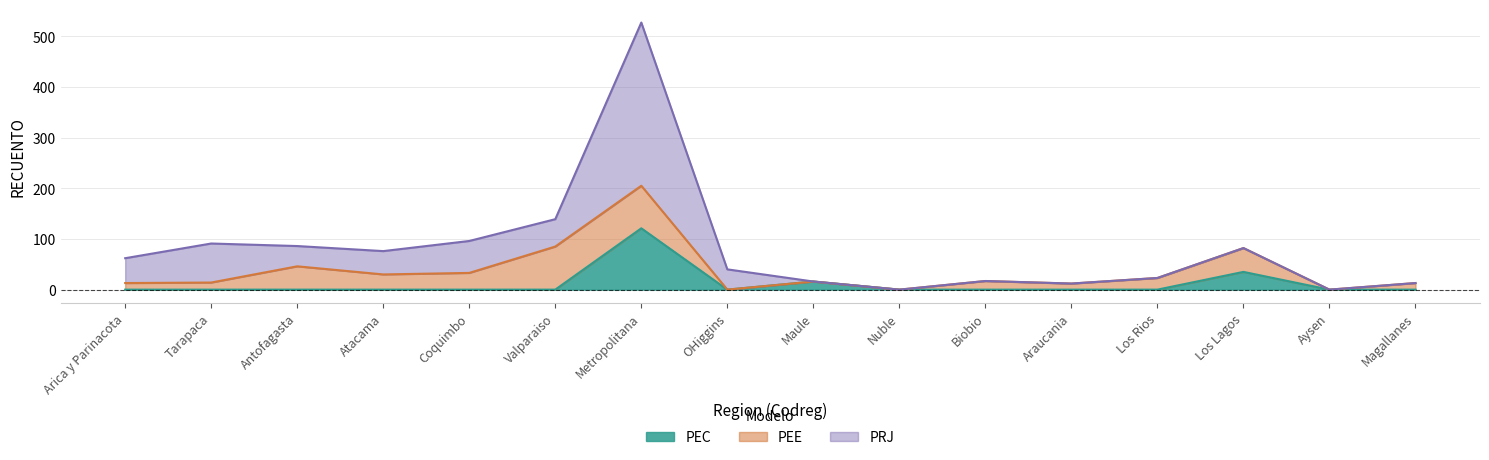

What is the spread (max minus min) of values at 5?

85